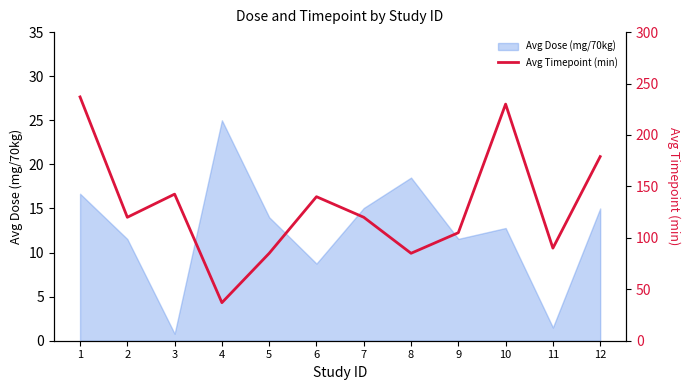

How many categories are shown in the chart?

12